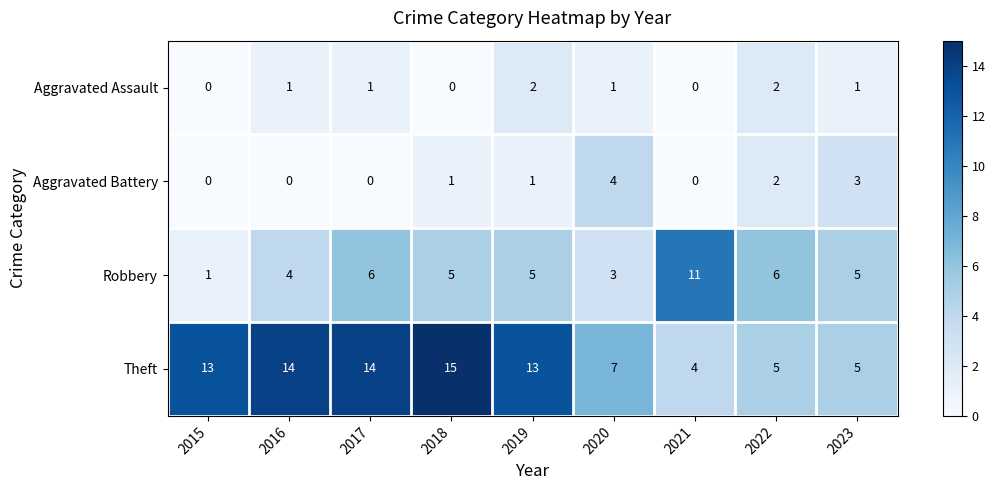

What is the highest value of the Theft series?

15